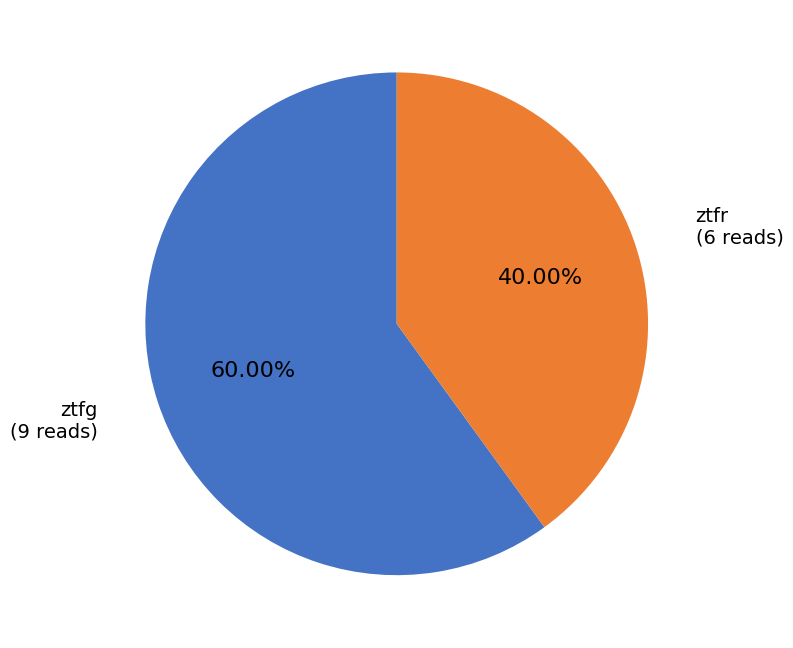

Count the number of slices in the pie.

2